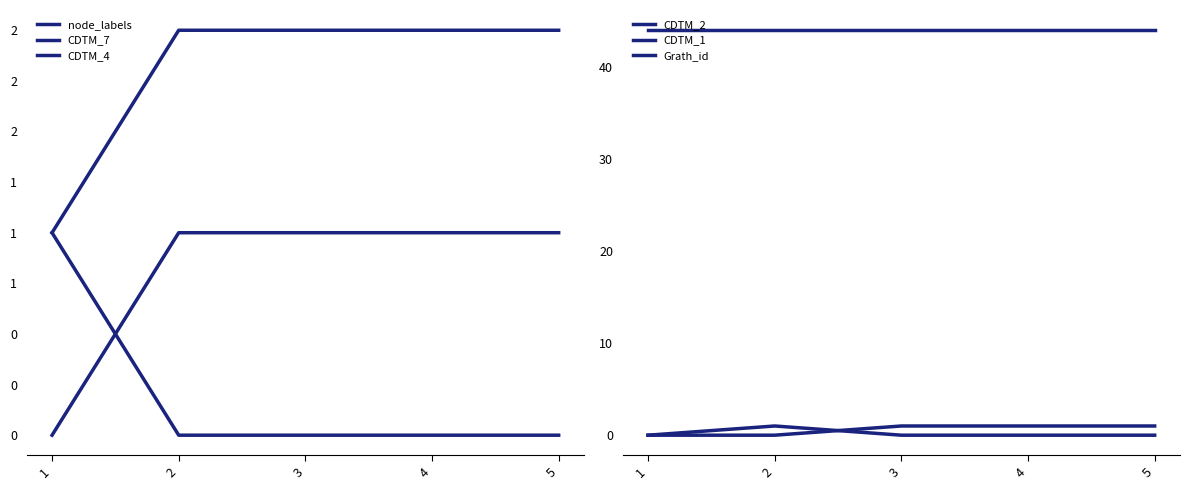

True or false: Grath_id and node_labels cross at least once.

False